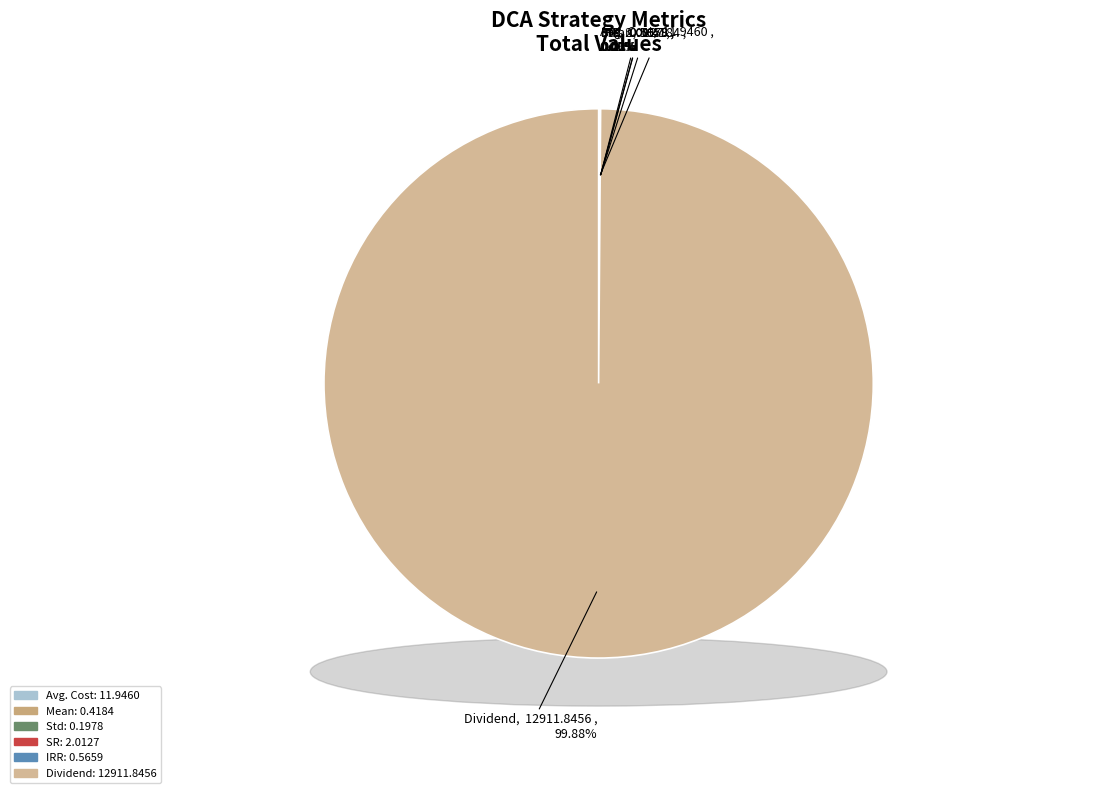

To the nearest percent, what is the combined percentage of Dividend and Mean?

100%